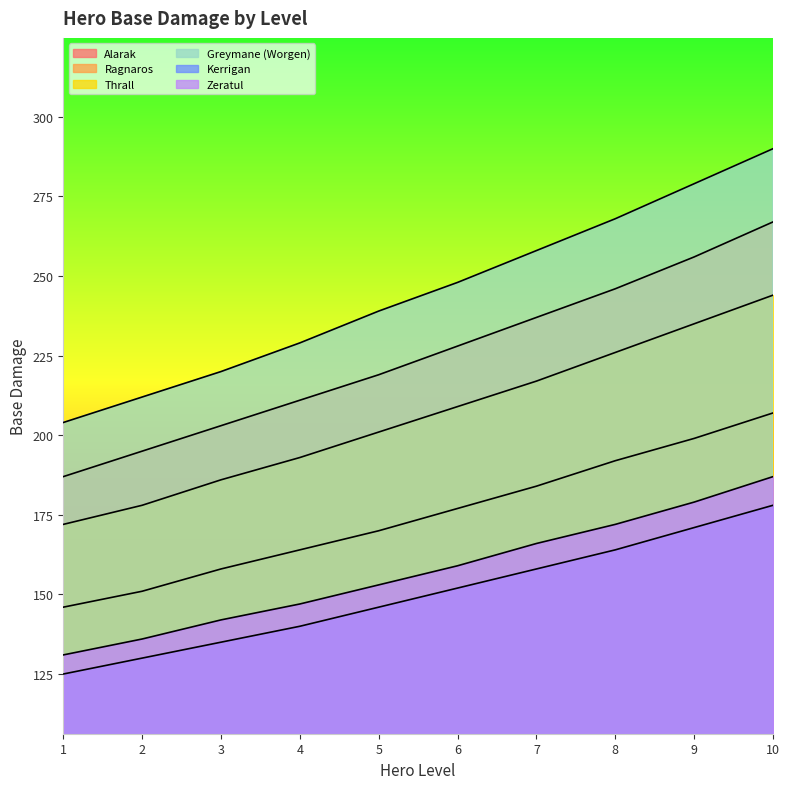

The Ragnaros series shows 219 at 5. True or false?

True